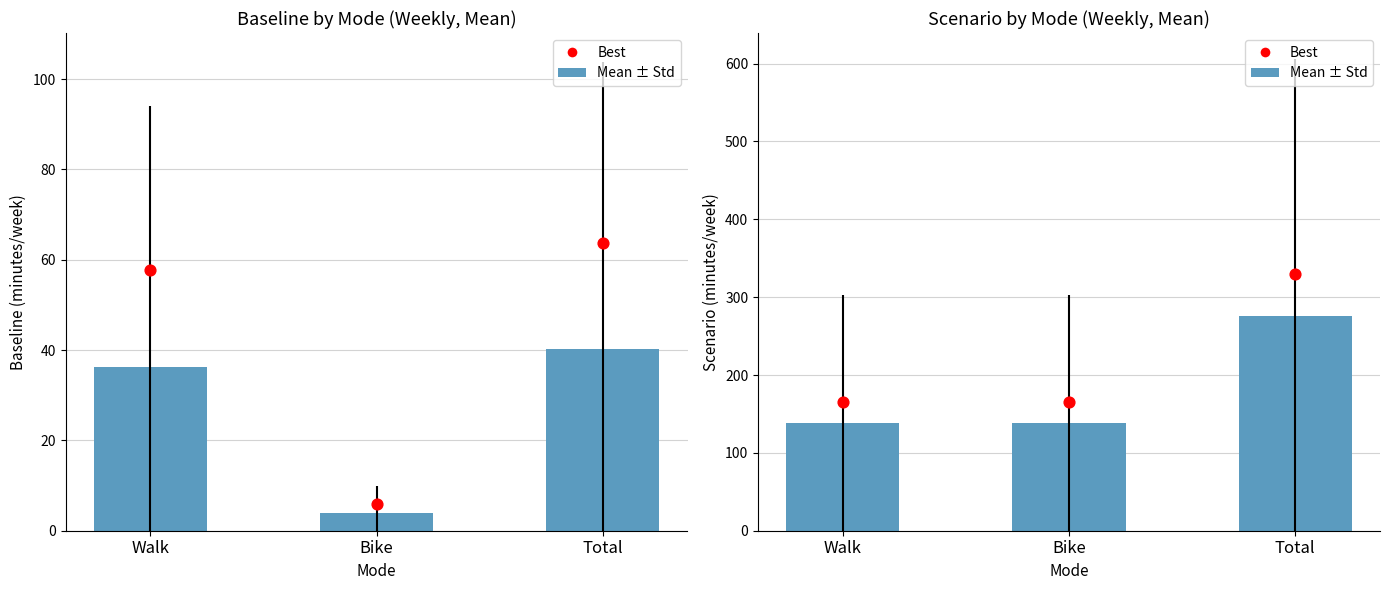

What is the total value across all series at Walk?

303.2